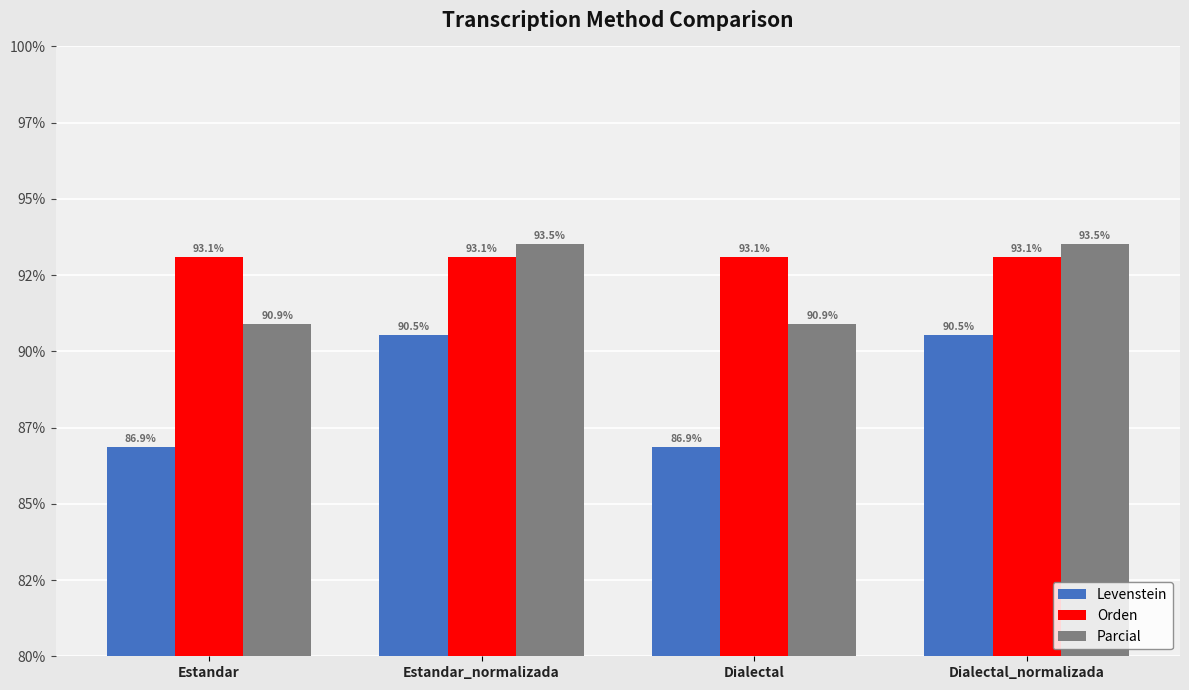

Are the bars horizontal?

No